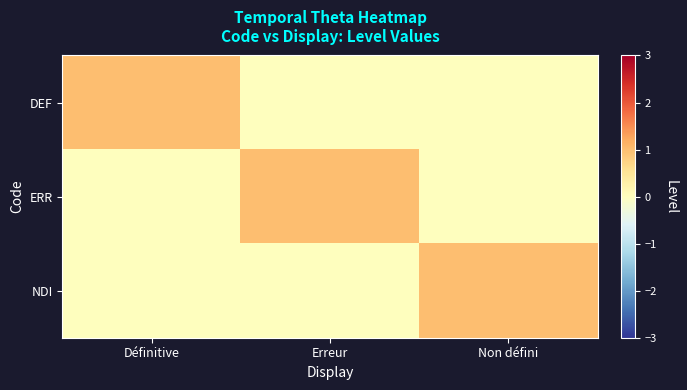

Reading left to right, transcribe all the data shown in this chart.

DEF: Définitive=1	Erreur=0	Non défini=0
ERR: Définitive=0	Erreur=1	Non défini=0
NDI: Définitive=0	Erreur=0	Non défini=1